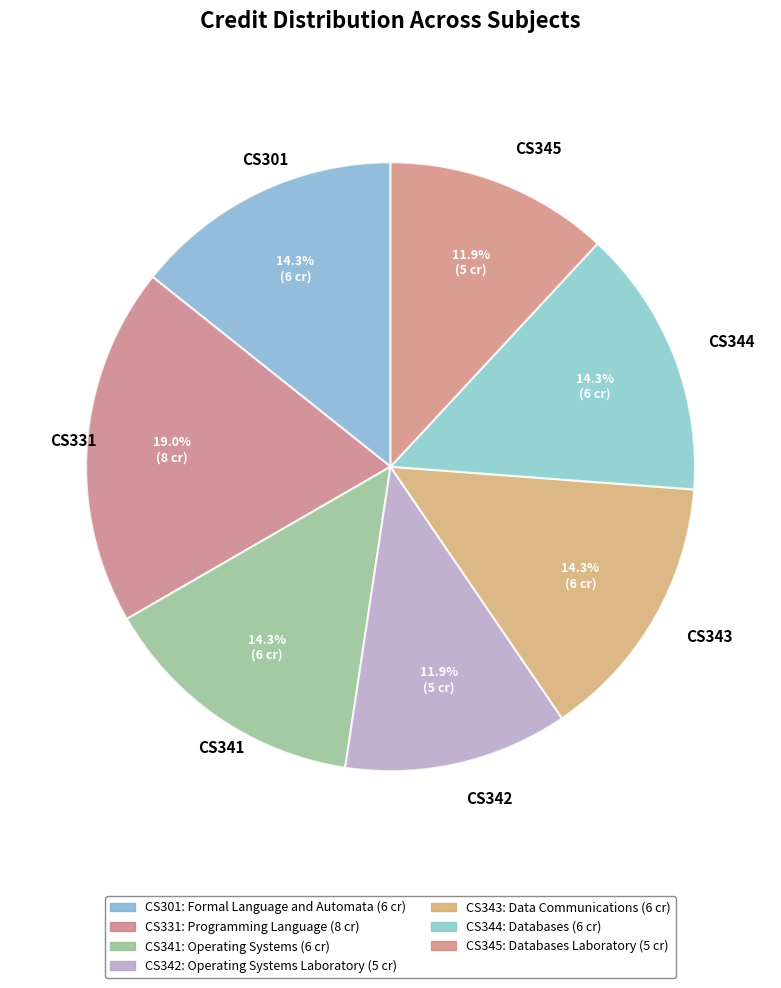

Is there any slice that represents more than half of the pie?

No